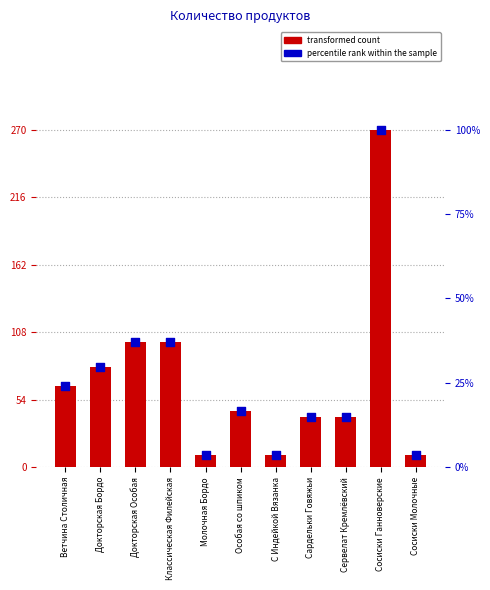

Is the value of percentile rank within the sample at Сосиски Молочные greater than the value of transformed count at Сардельки Говяжьи?

No